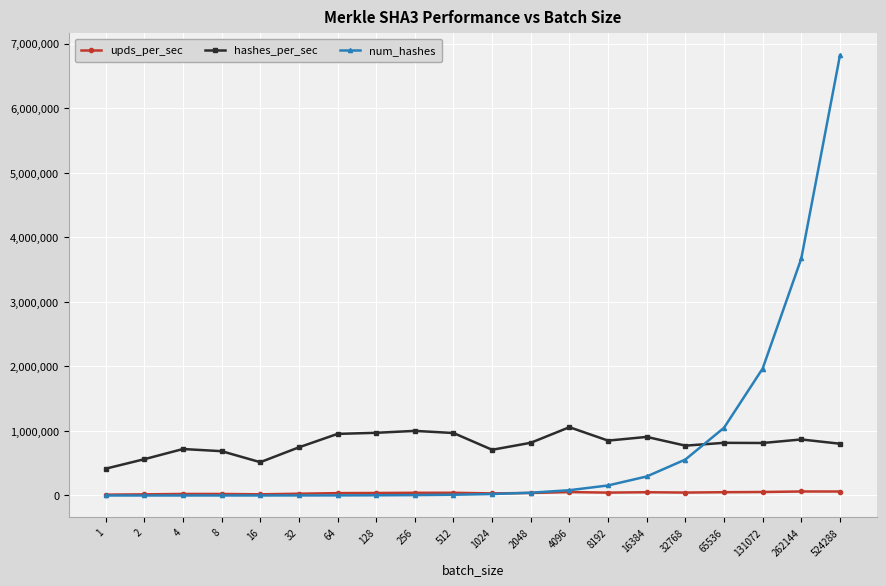

True or false: upds_per_sec and hashes_per_sec intersect in this chart.

False